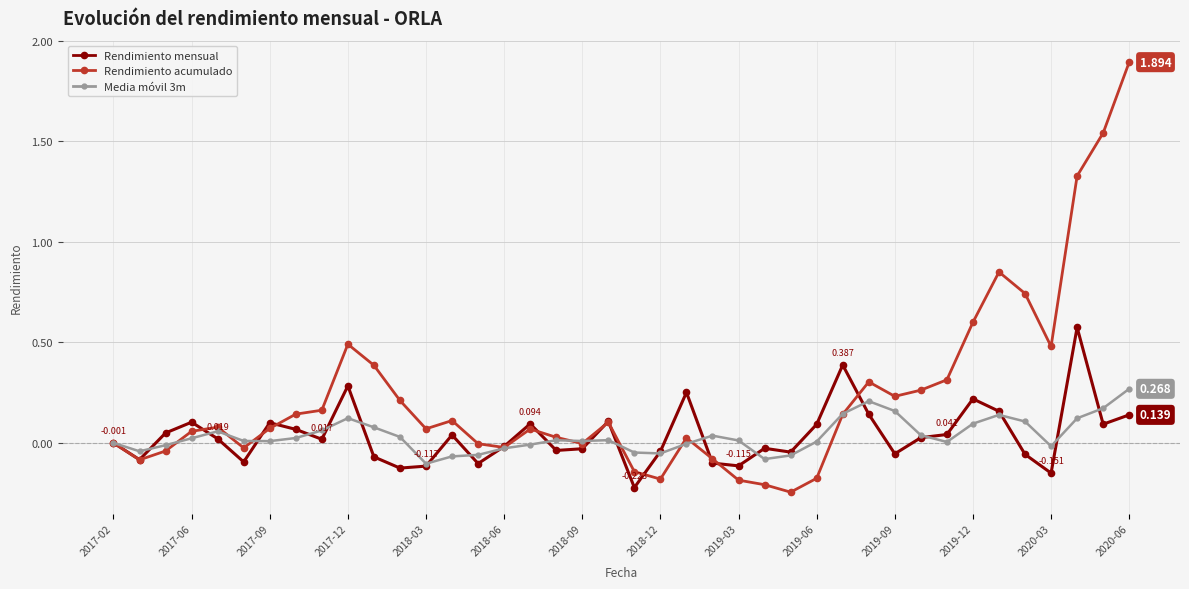

Which series has the largest total across all categories?

Rendimiento acumulado